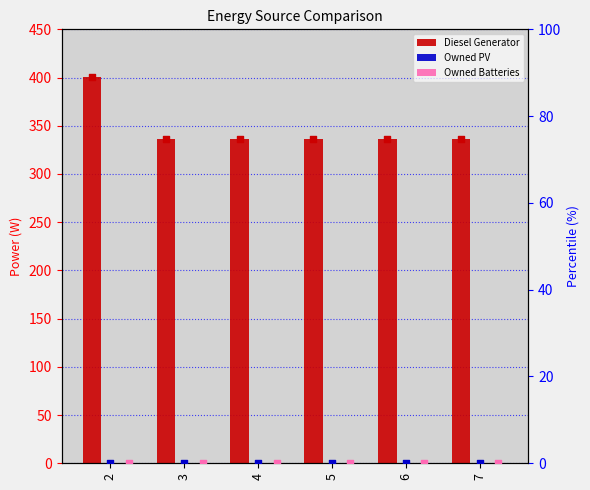

Which series has the largest total across all categories?

Diesel Generator